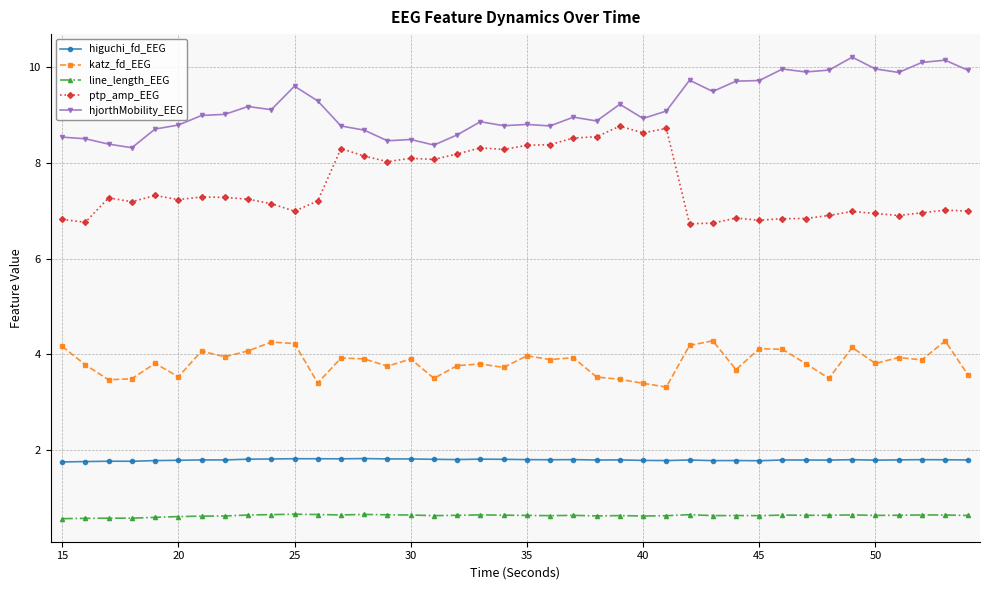

How many distinct data groups are displayed?

5